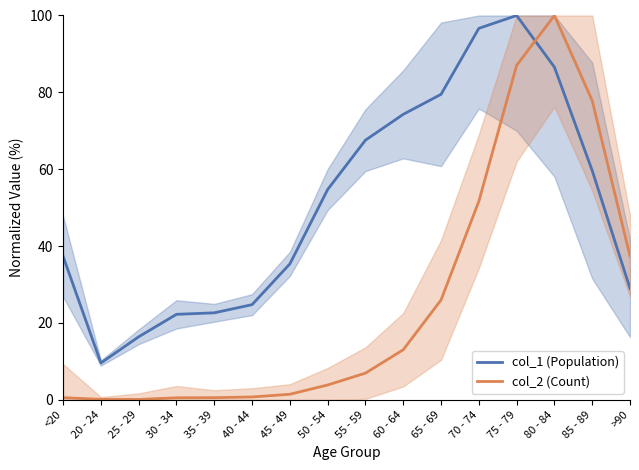

Reading right to left, transcribe all the data shown in this chart.

col_1 (Population): 29.0	59.7	86.6	100.0	96.7	79.5	74.3	67.6	54.7	35.4	24.8	22.6	22.2	16.4	9.6	37.3
col_2 (Count): 37.4	77.8	100.0	87.0	51.6	26.0	13.0	6.9	3.8	1.4	0.7	0.5	0.5	0.1	0.1	0.5